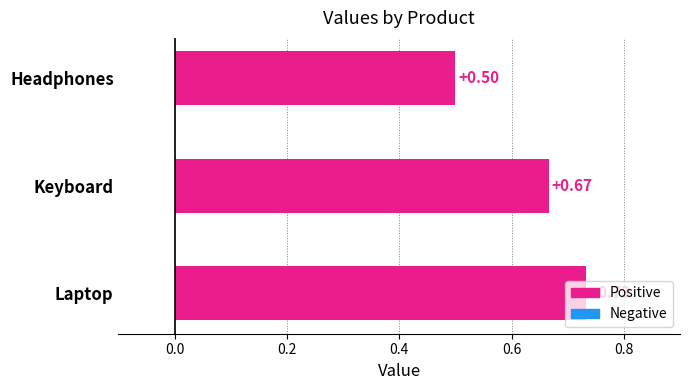

Between Keyboard and Headphones, which is larger?

Keyboard